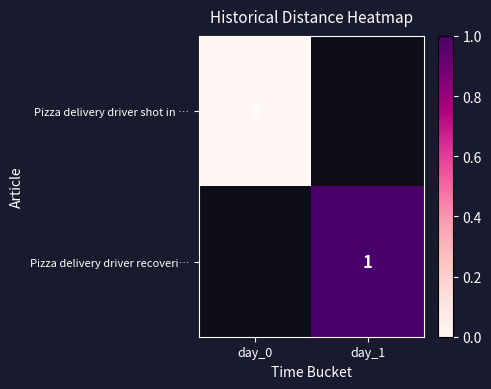

True or false: Pizza delivery driver recoveri… has a value of 2 at day_1.

False